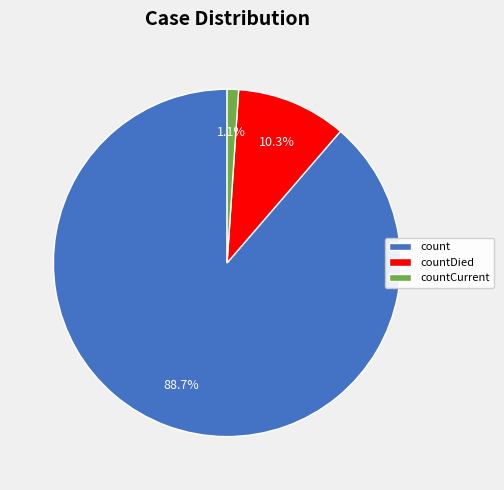

Is there any slice that represents more than half of the pie?

Yes